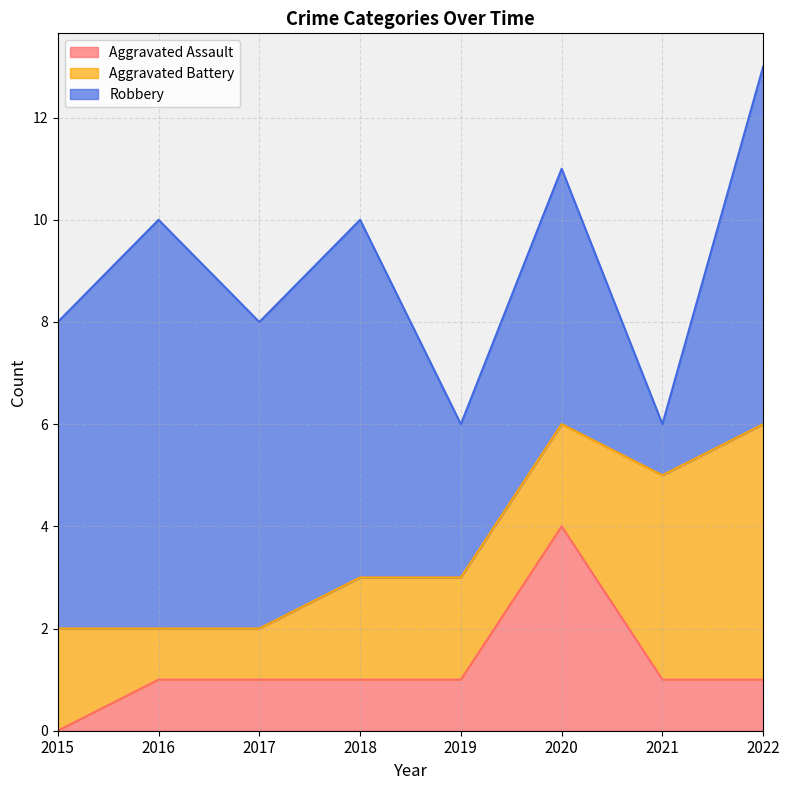

Read the Robbery value at 2021.

1